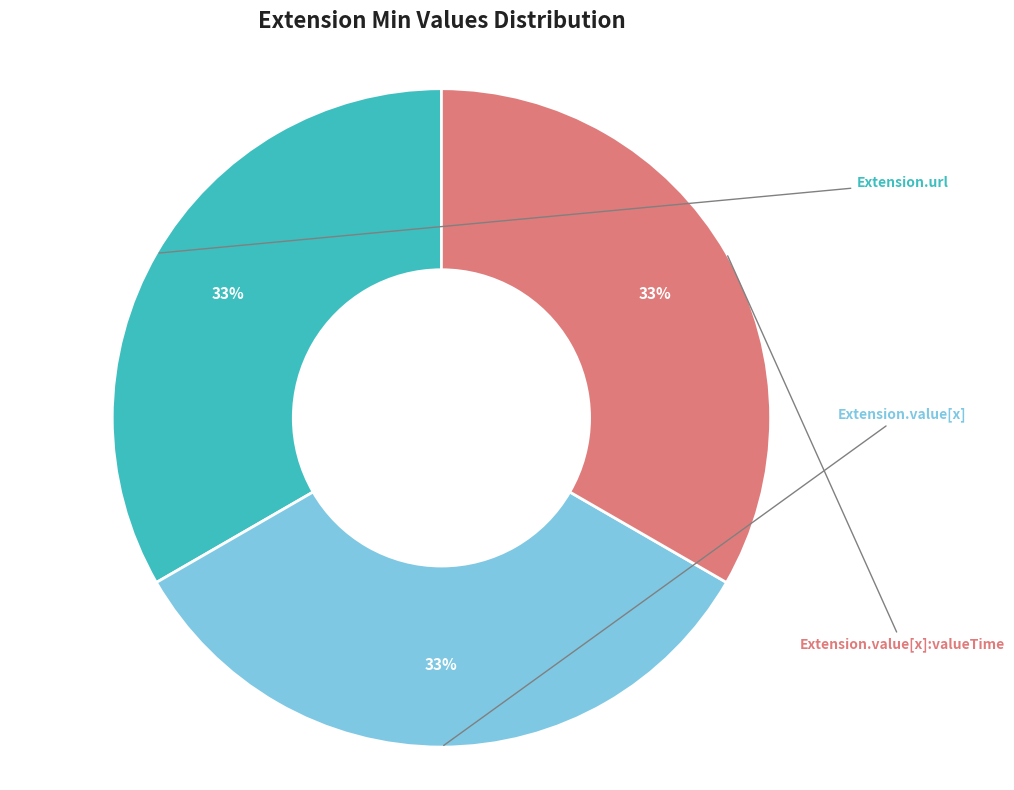

To the nearest percent, what is the average slice percentage?

33%